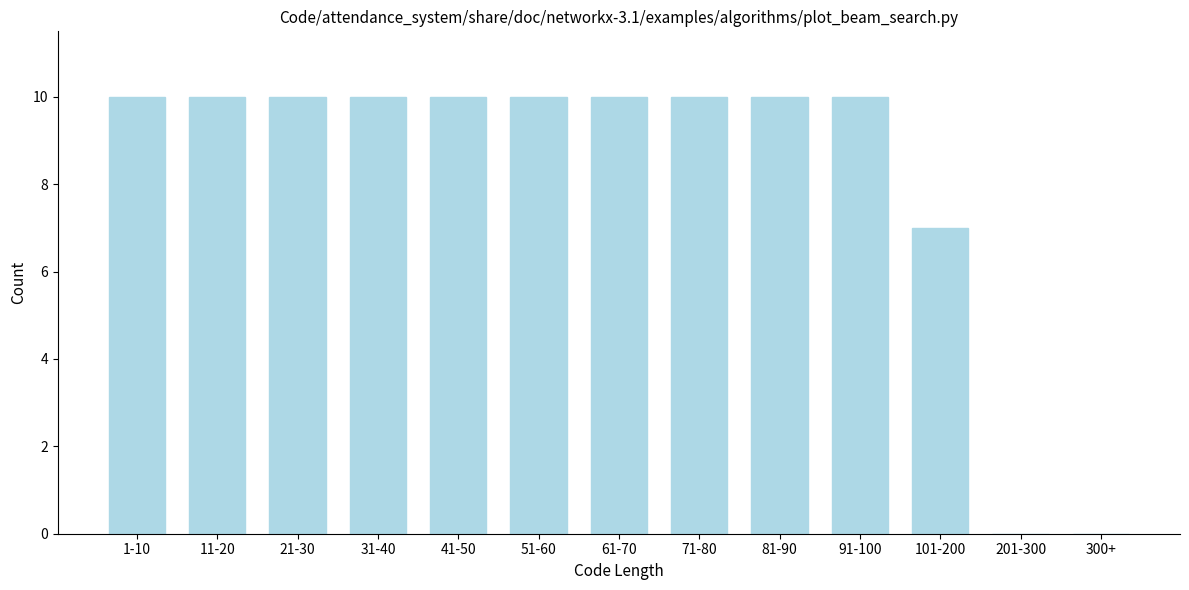

Reading right to left, list all the values displayed in this chart.

300+=0	201-300=0	101-200=7	91-100=10	81-90=10	71-80=10	61-70=10	51-60=10	41-50=10	31-40=10	21-30=10	11-20=10	1-10=10